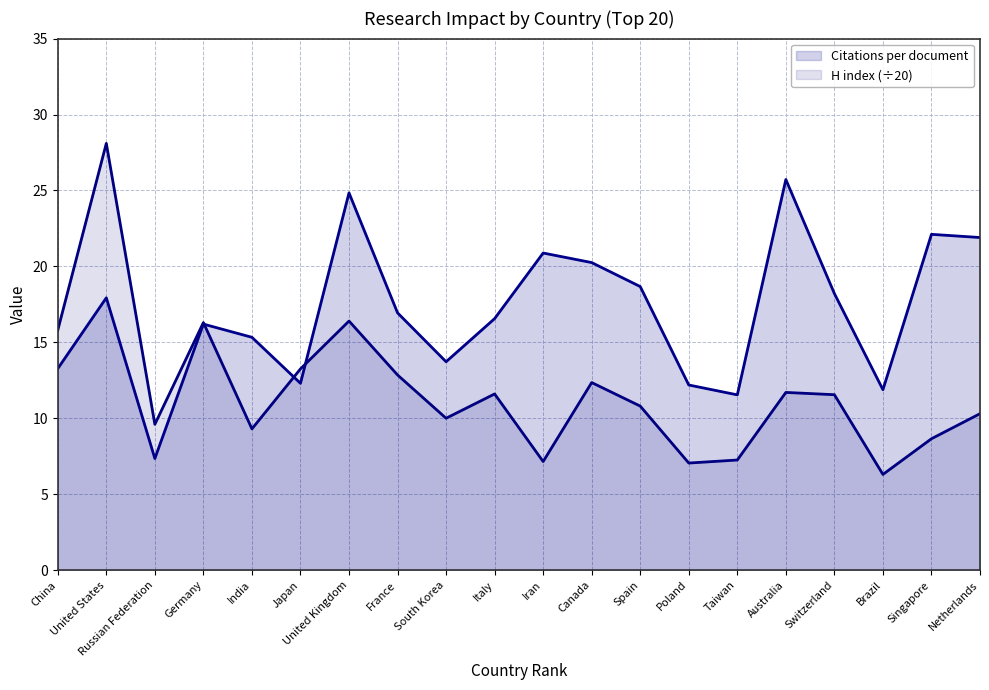

How many data points does each series have?

20